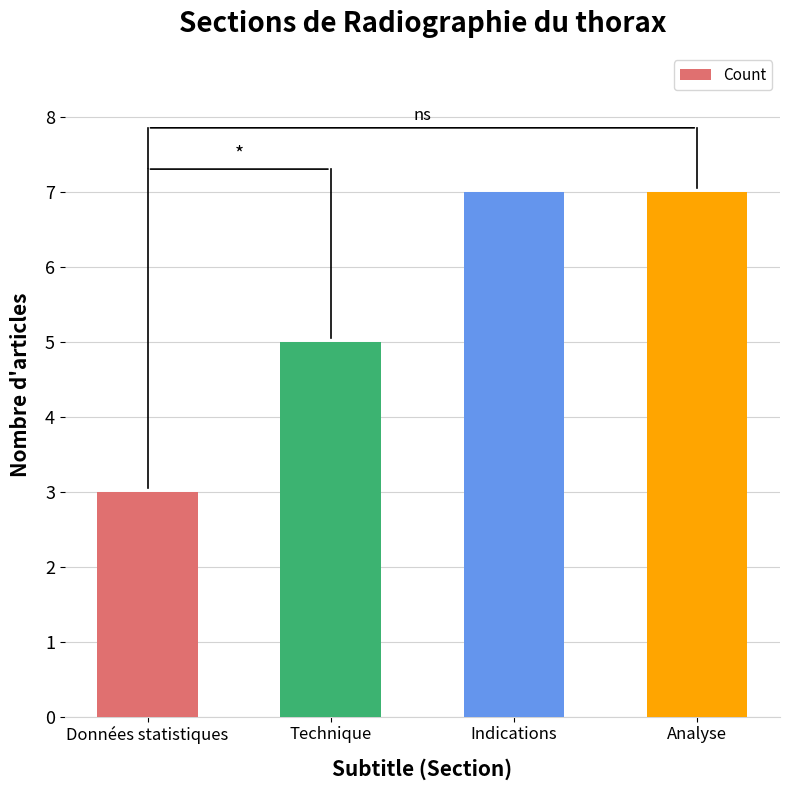

Which label corresponds to the smallest value in the chart?

Données statistiques